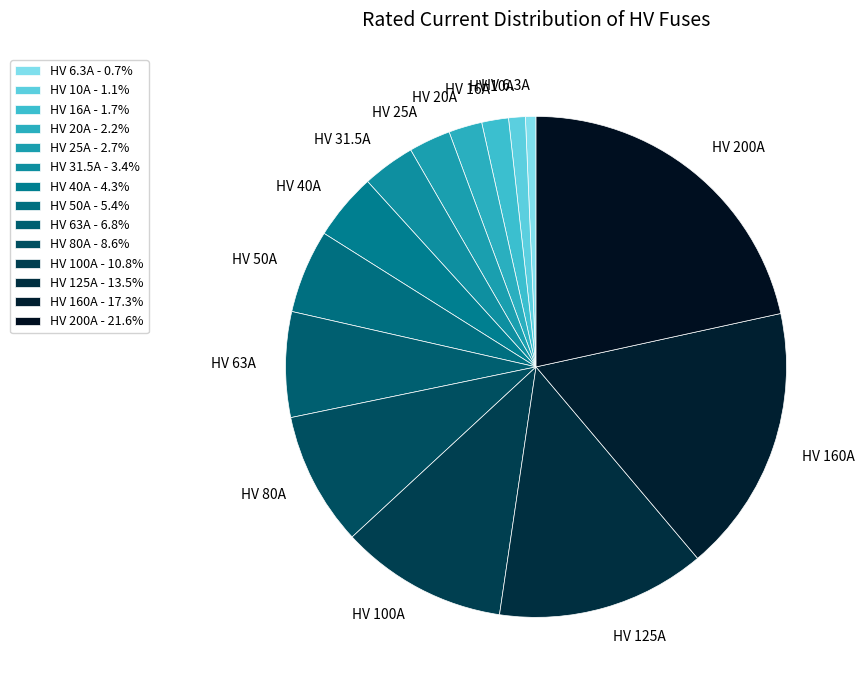

The HV 25A slice represents 3% of the pie. True or false?

True